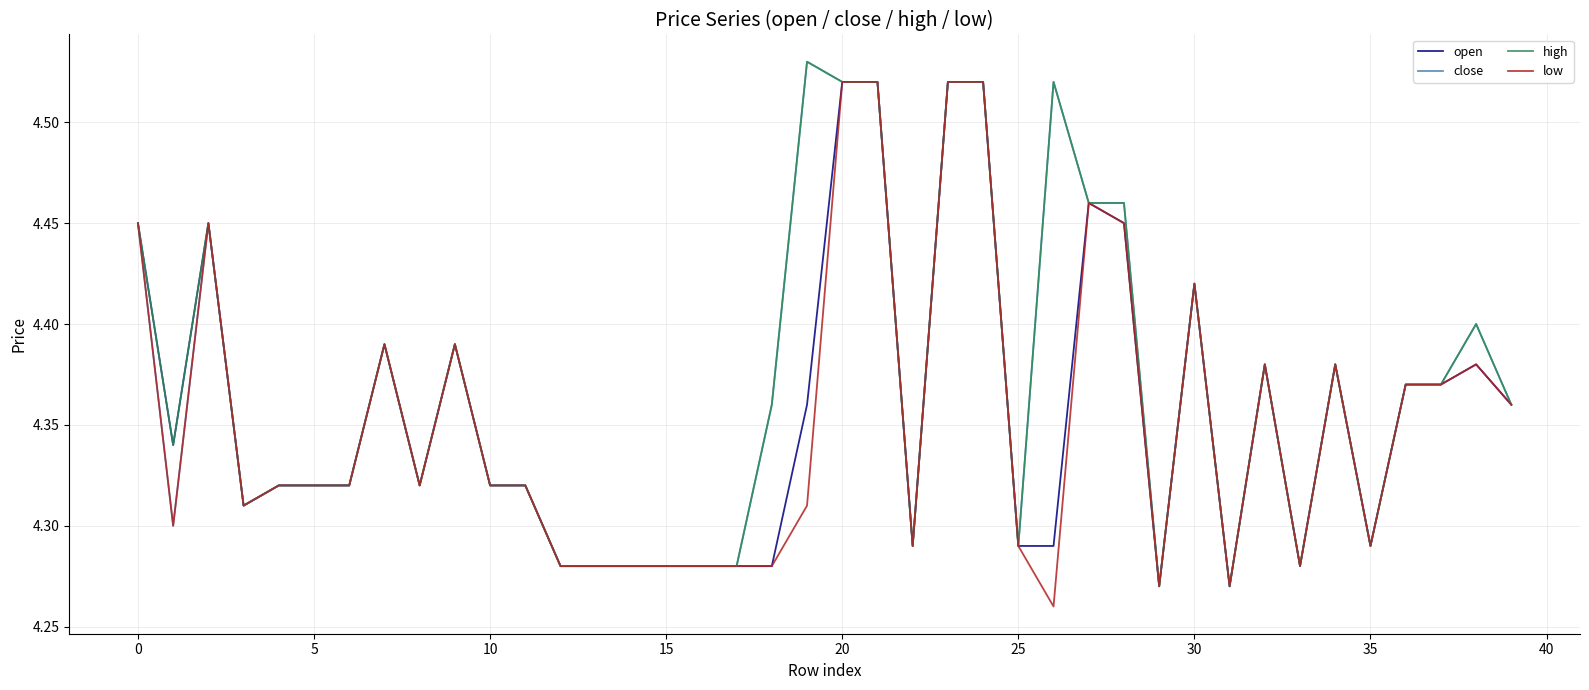

True or false: open and high cross at least once.

False